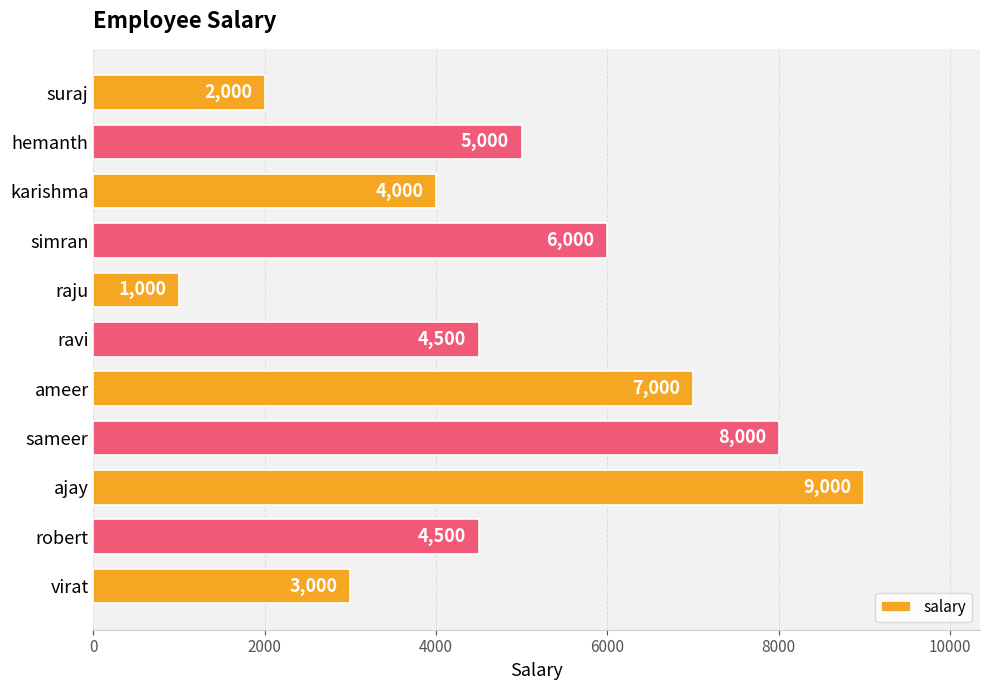

What is the average value?

4909